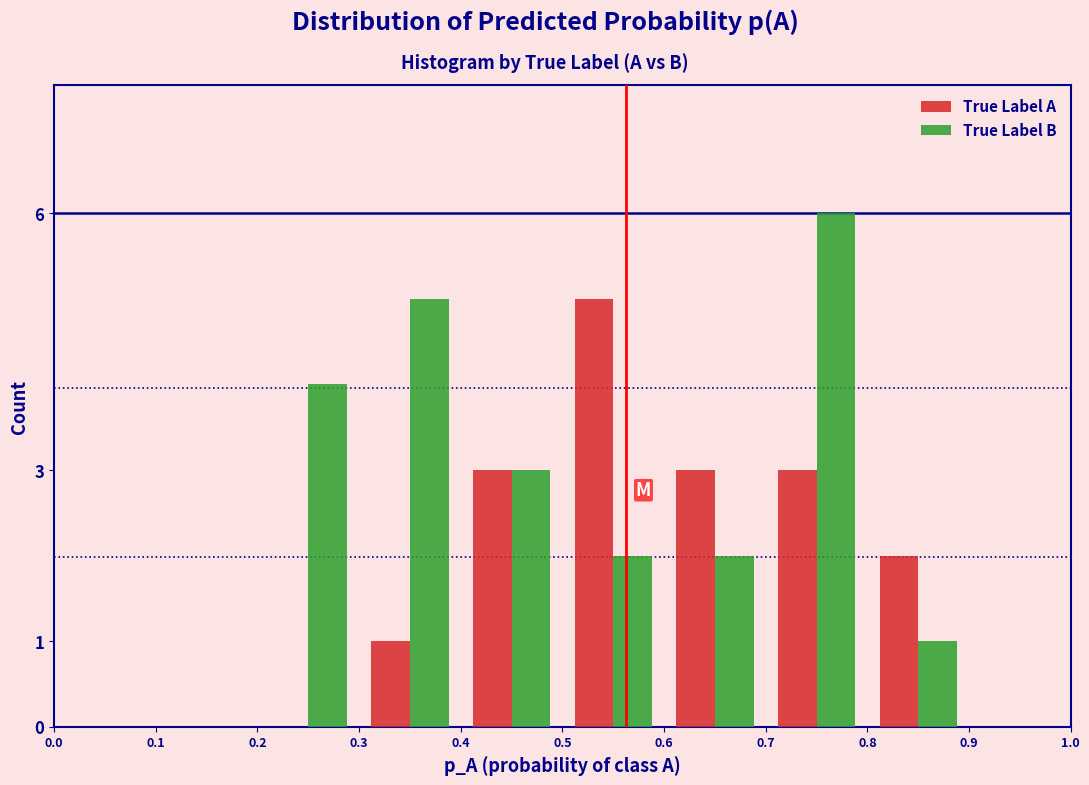

In the True Label A series, which range on the x-axis has the tallest bar?

0.5 to 0.6